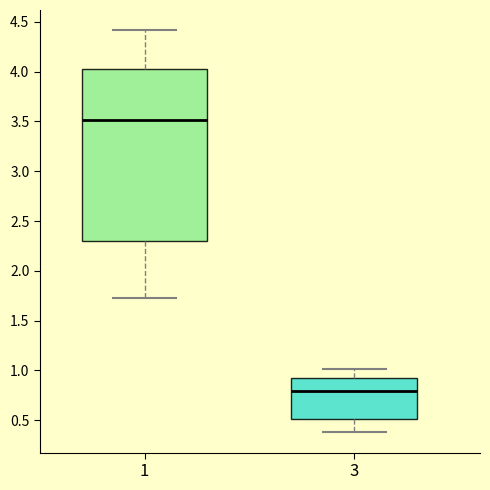

Which box has the lowest median line?

3